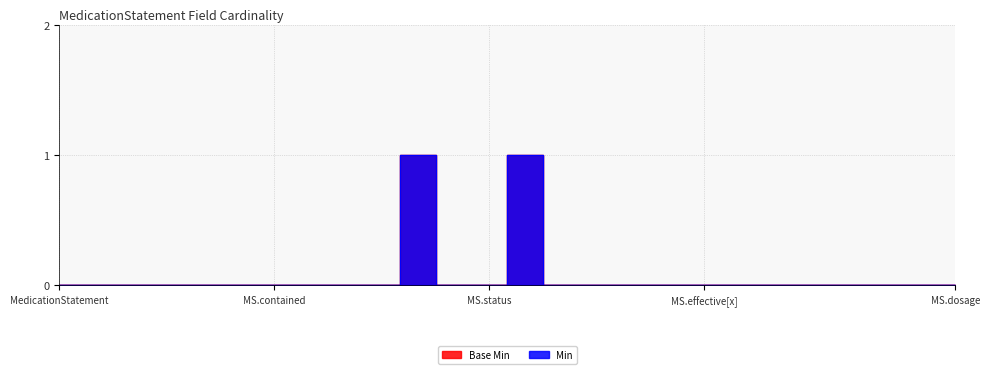

Count the Base Min values in the range 0 to 1.

26